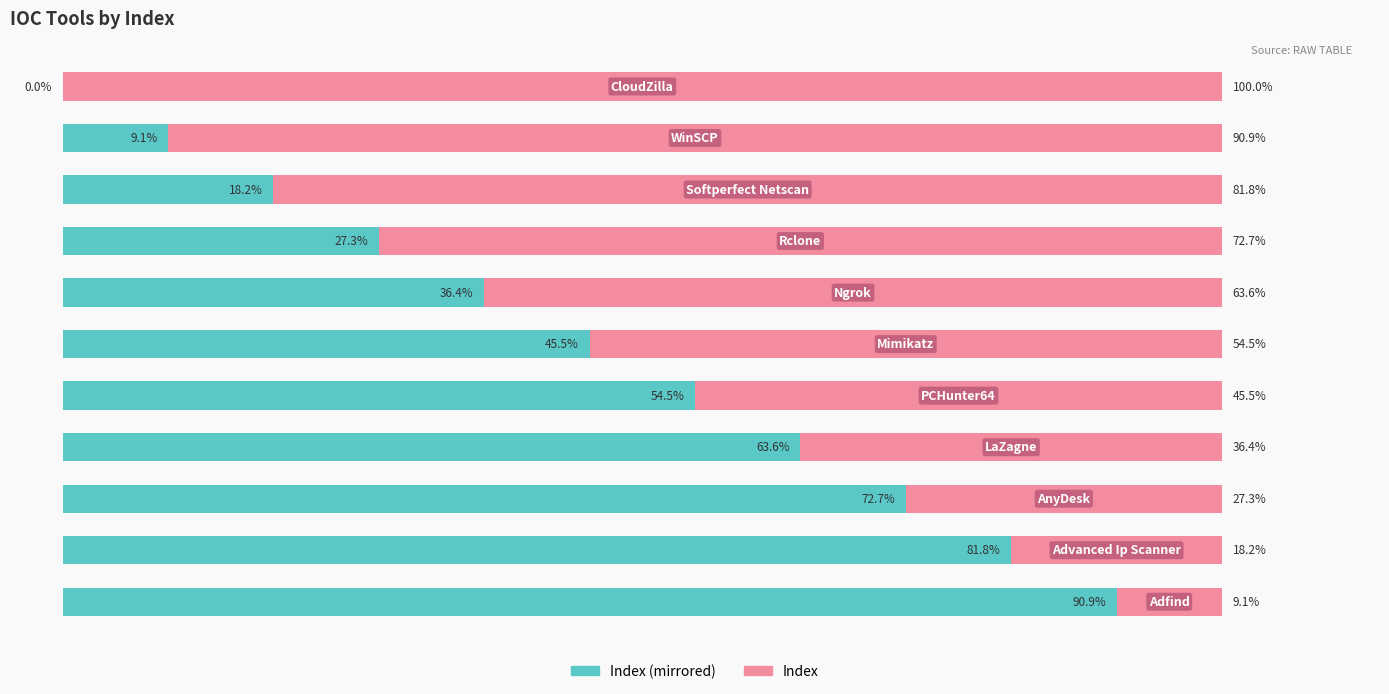

What are all the series names shown in the legend?

Index (mirrored), Index